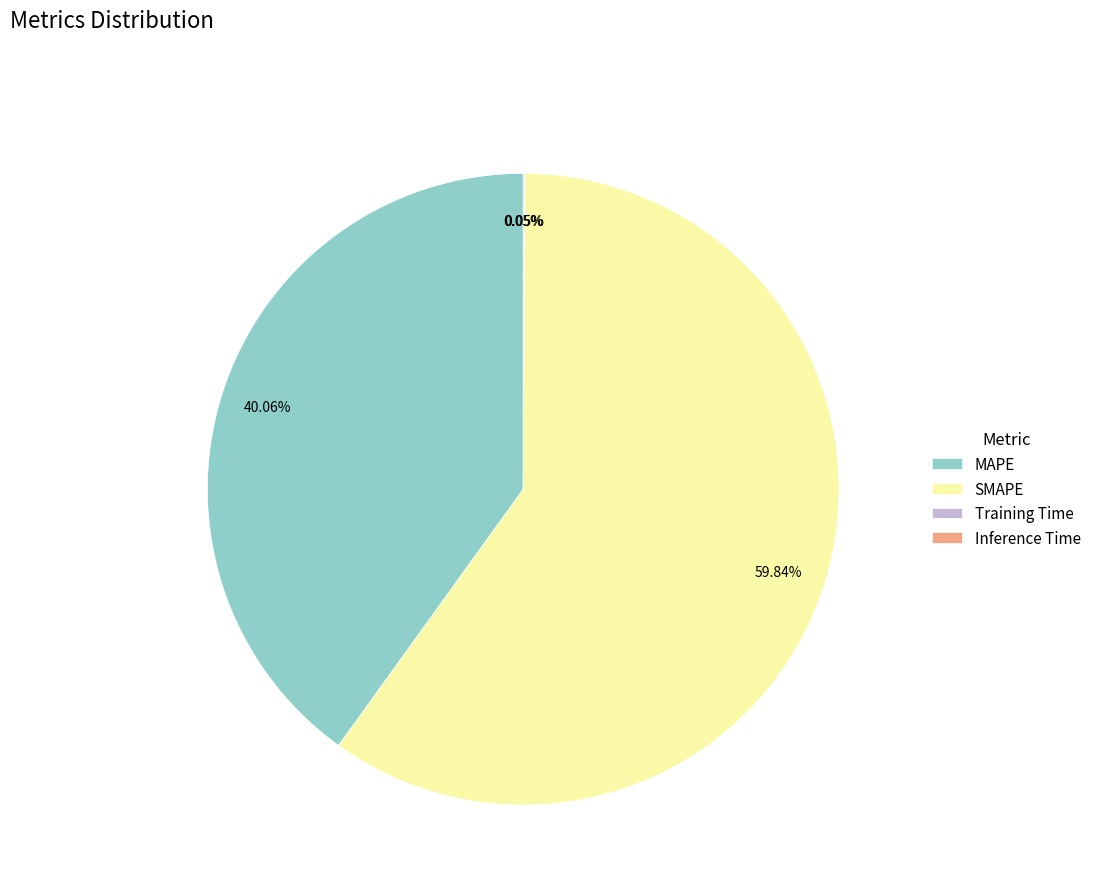

What is the ratio of the value at SMAPE to the value at MAPE?

1.5